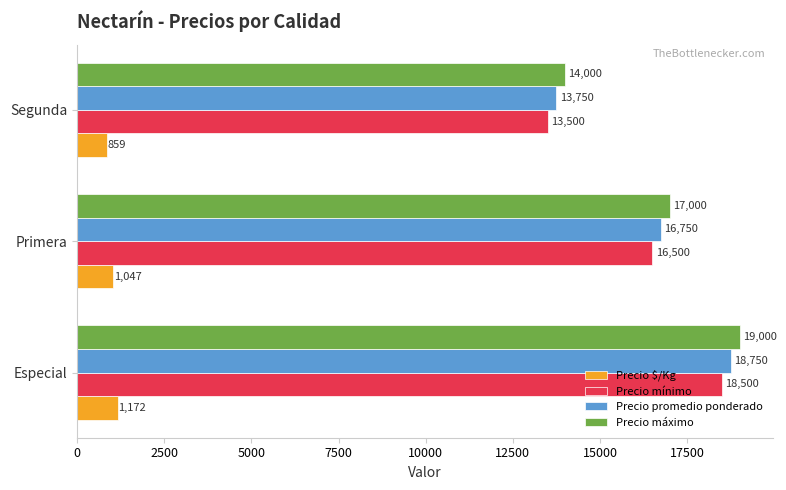

True or false: Precio máximo has a value of 9859 at Primera.

False